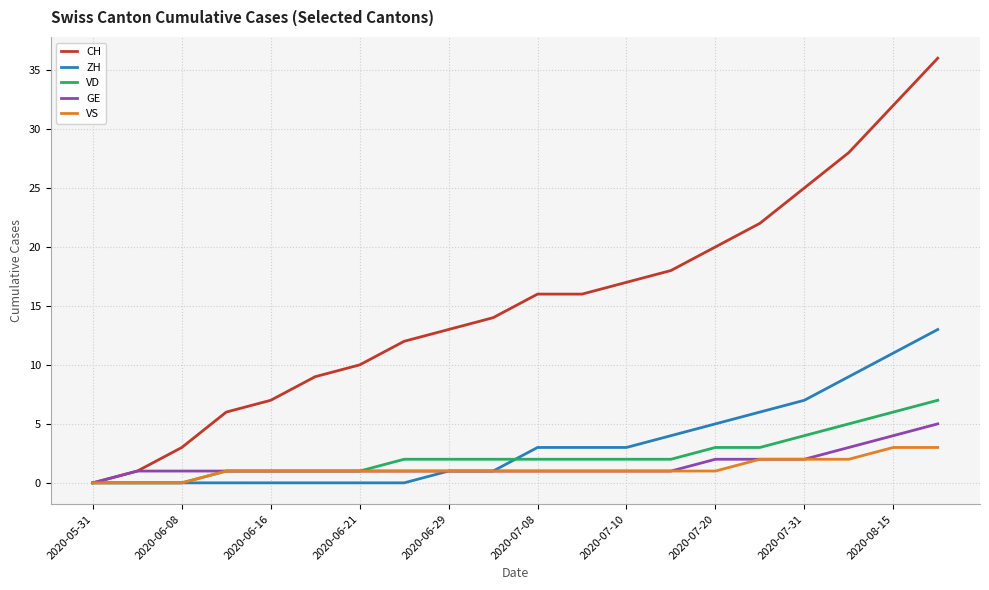

List the series in order of their peak value, lowest first.

VS, GE, VD, ZH, CH